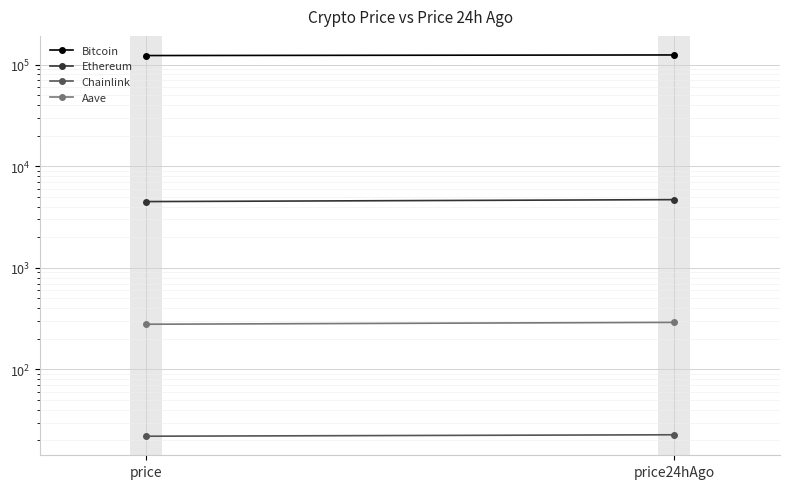

Reading left to right, extract all data points from this chart.

Bitcoin: 122517.0	124170.0
Ethereum: 4479.3	4680.4
Chainlink: 22.0	22.7
Aave: 278.2	290.2